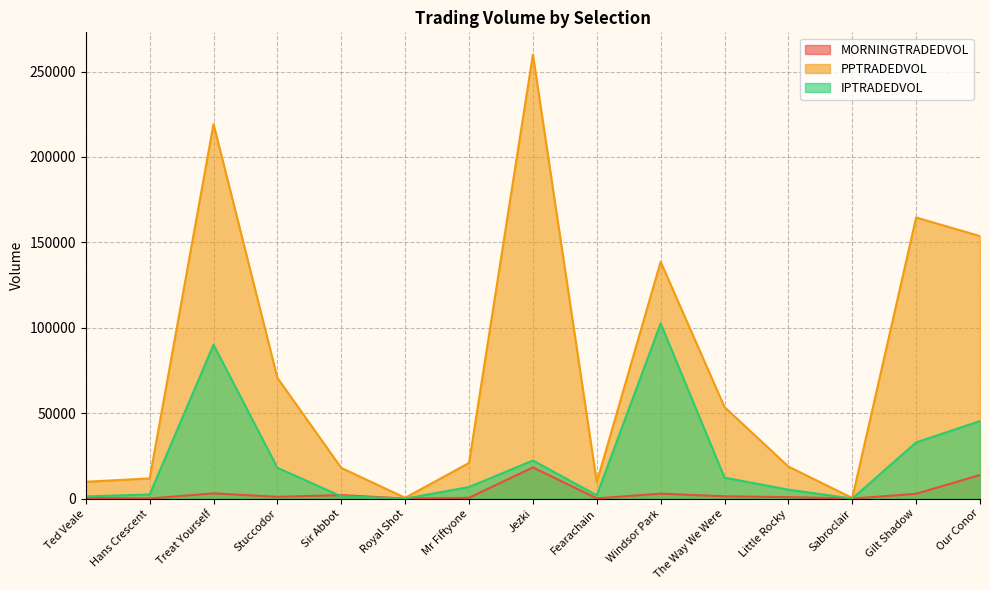

At Sabroclair, list the series in order from largest to smallest.

PPTRADEDVOL, IPTRADEDVOL, MORNINGTRADEDVOL